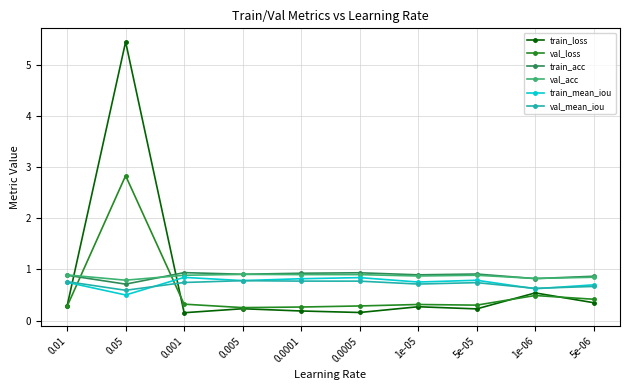

Count the val_acc values in the range 0 to 1.

10